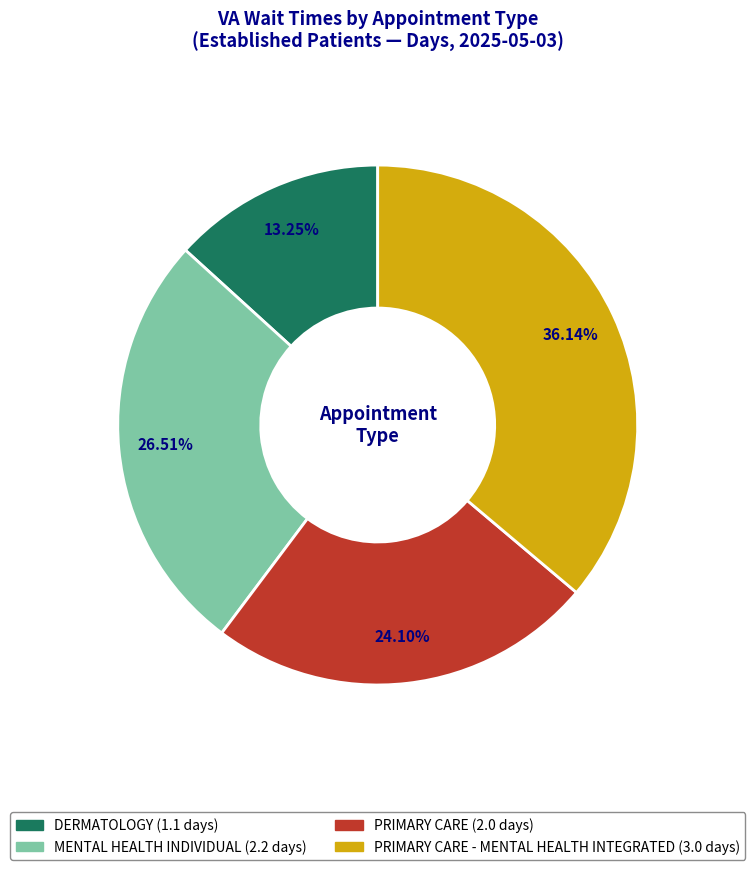

Does any single category account for the majority?

No